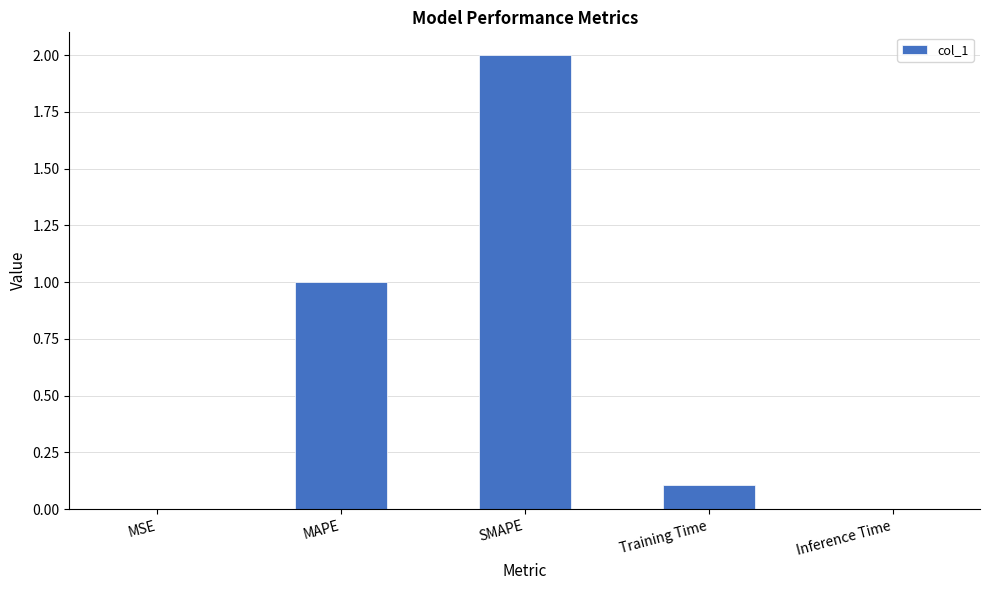

The chart shows a value of 0.7 at MAPE. True or false?

False